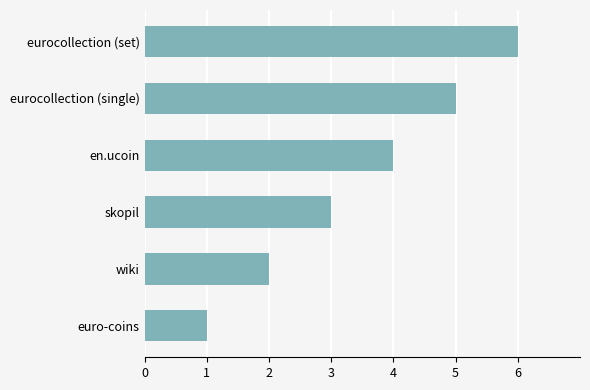

What is the greatest value displayed?

6